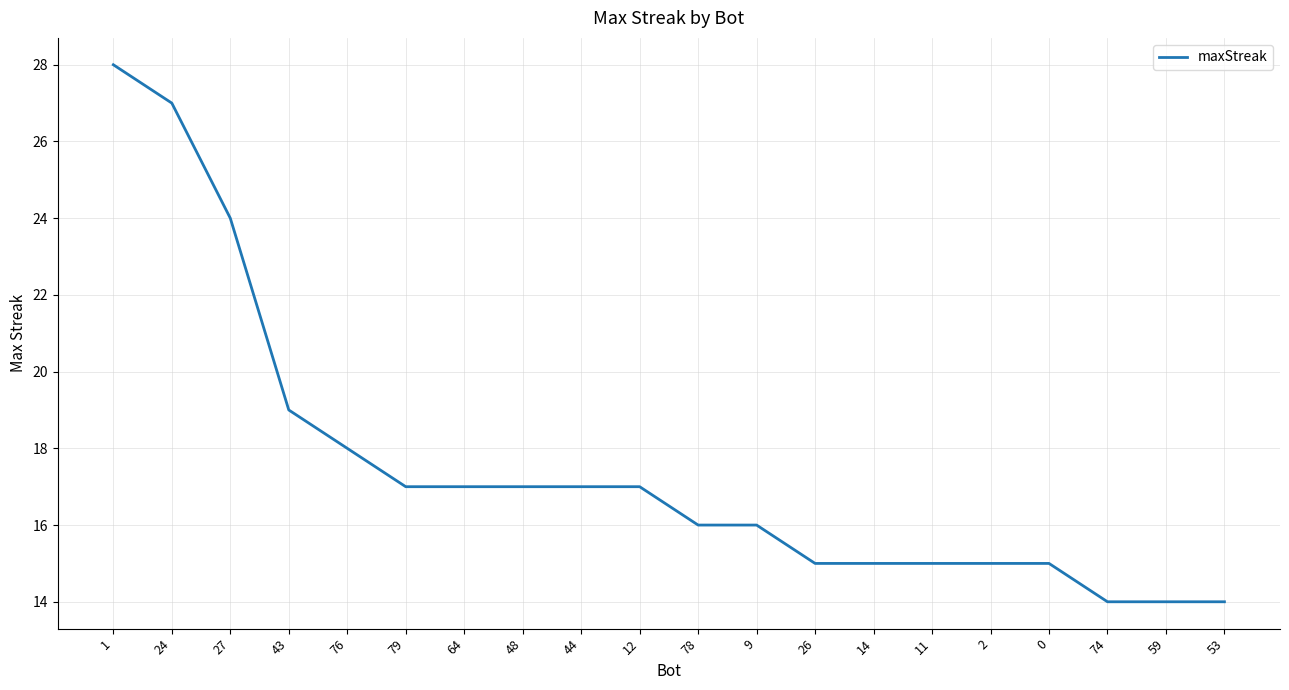

What is the change in value from 24 to 12?

-10